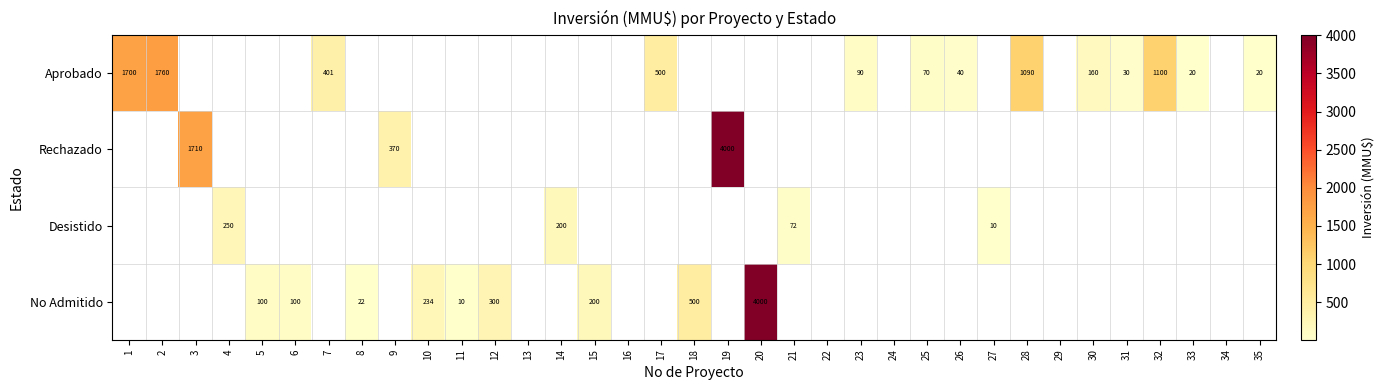

The value of Aprobado at 2 is 2311. True or false?

False